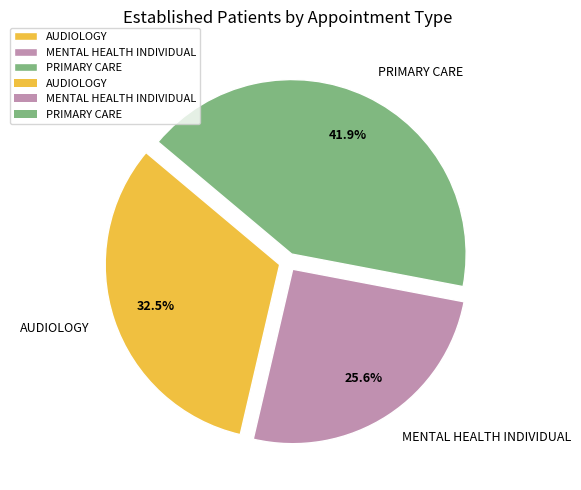

Is MENTAL HEALTH INDIVIDUAL the majority of the pie?

No